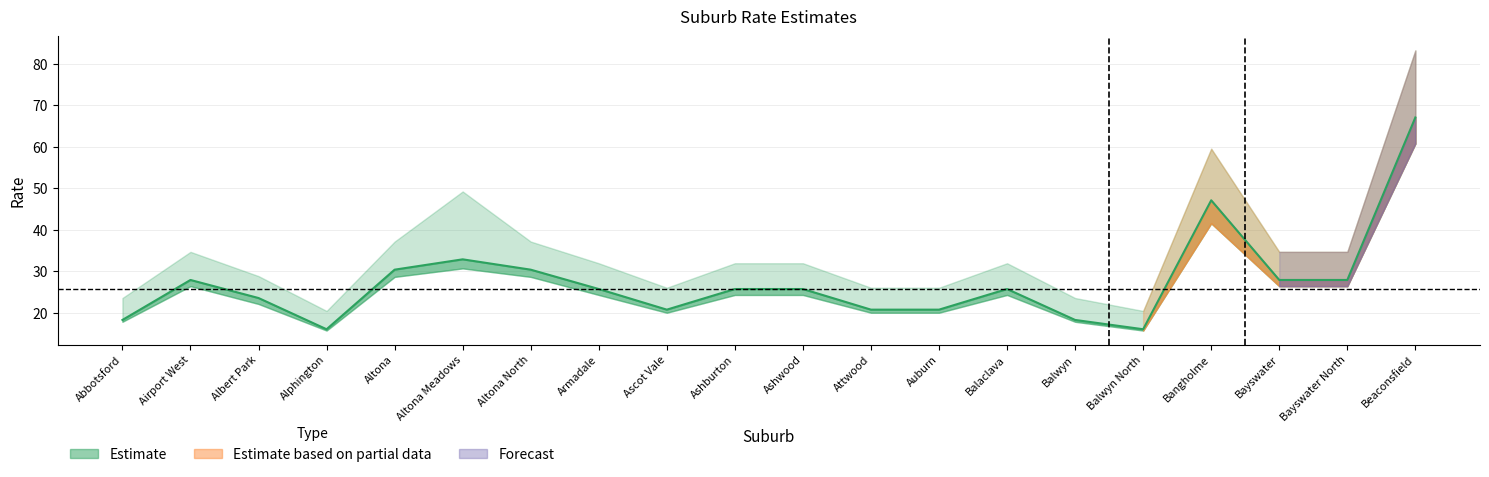

The chart shows a value of 25.8 at Balaclava. True or false?

True